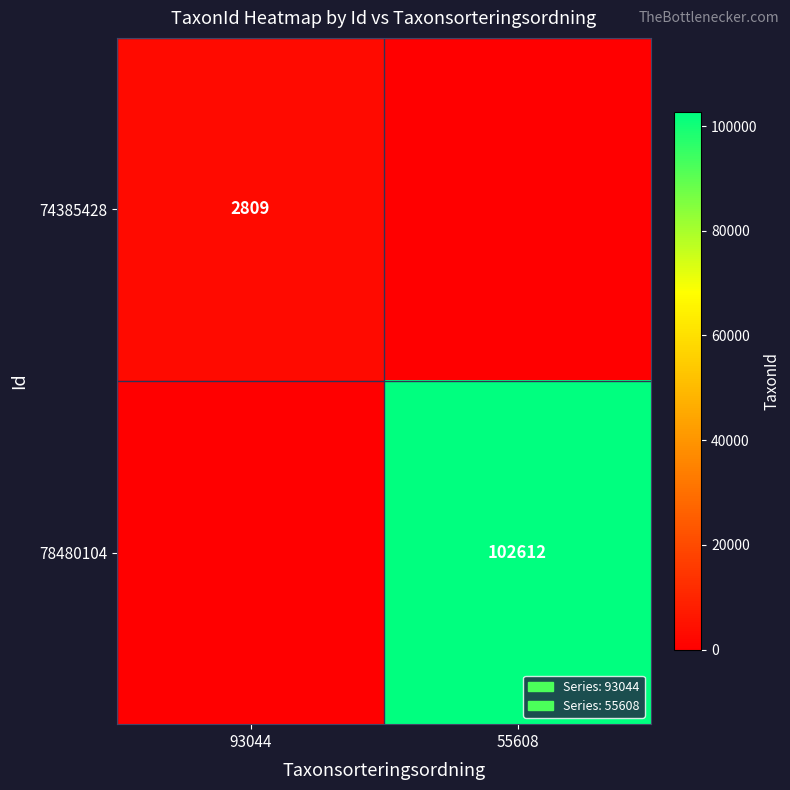

Is it true that 78480104 equals 147459 at 55608?

False